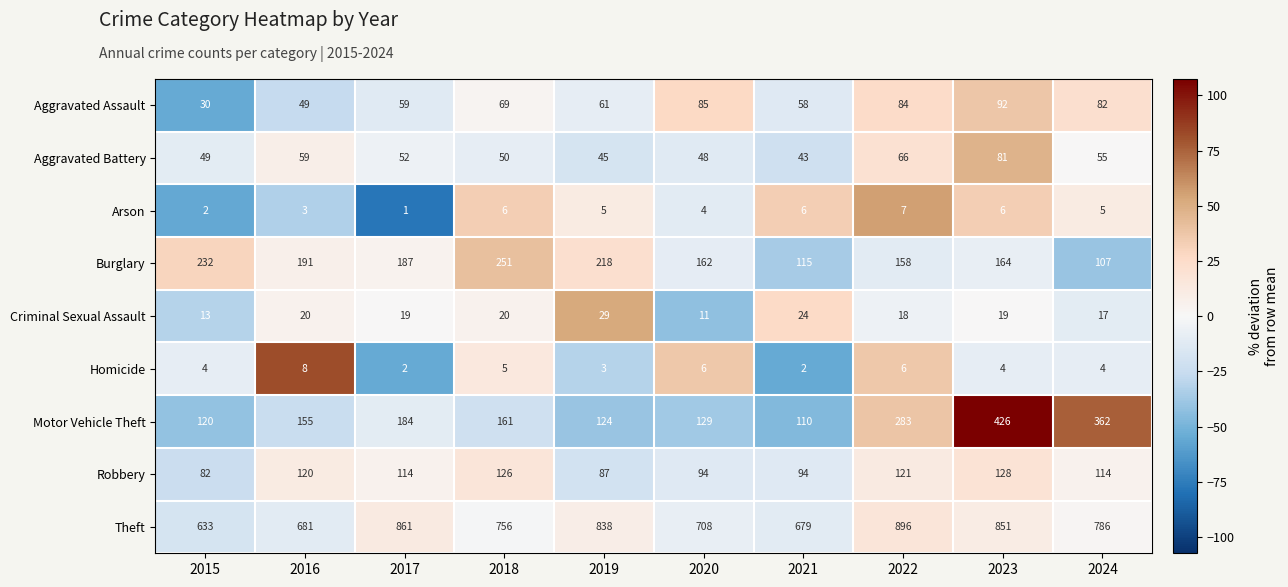

Which series has the largest total across all categories?

Theft